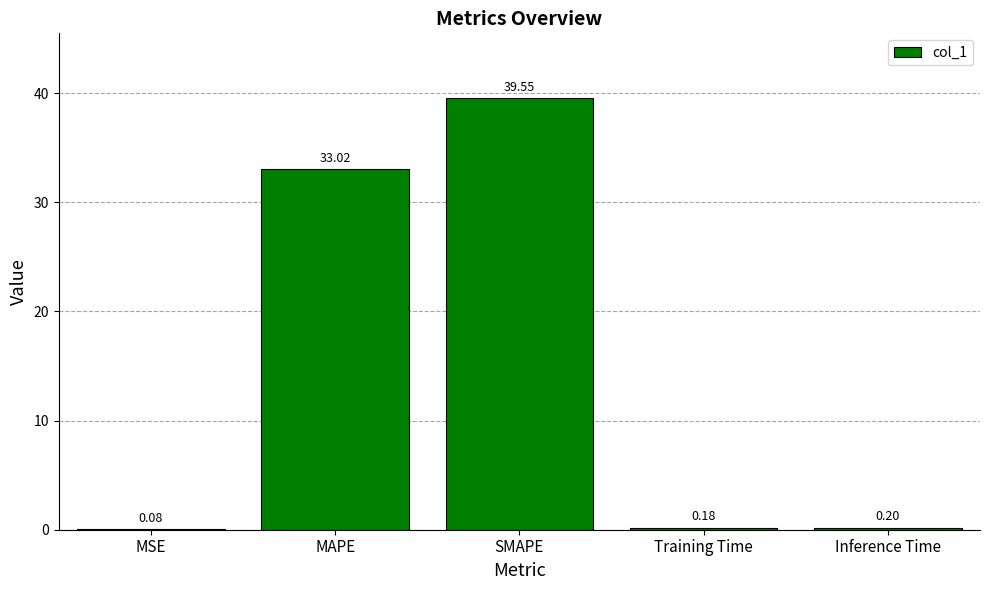

What is the sum of the values at SMAPE and MAPE?

72.6